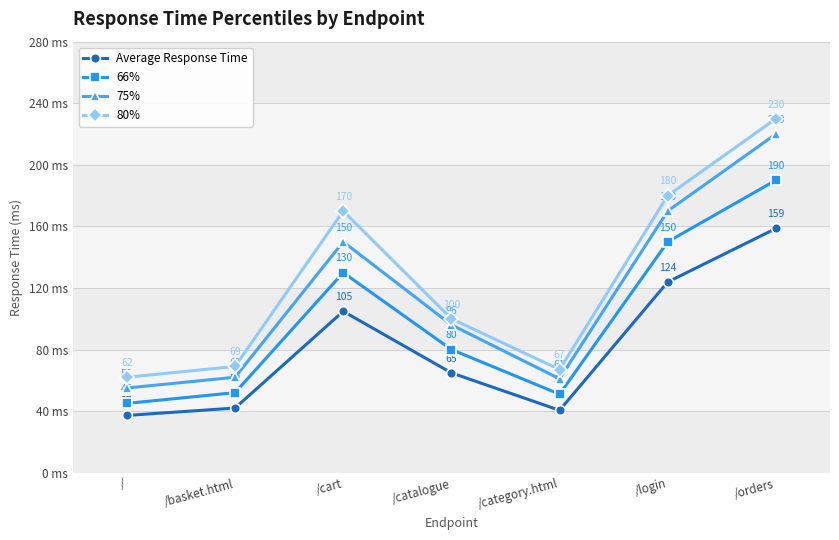

Which category has the highest value in the Average Response Time series?

/orders